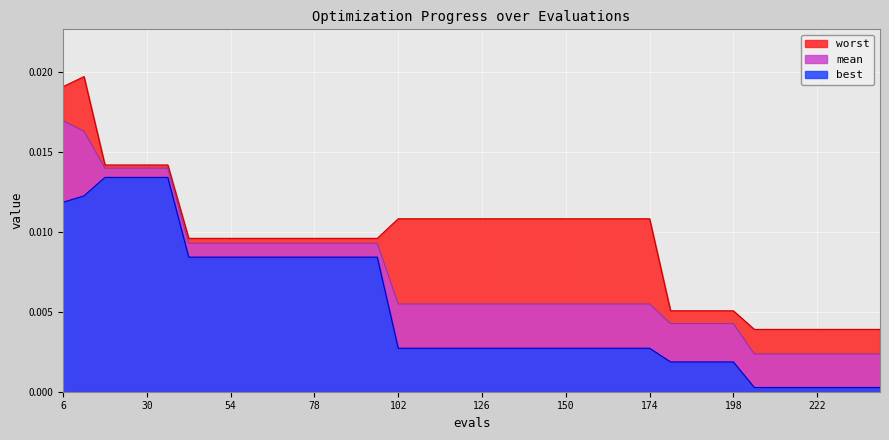

True or false: mean and best cross at least once.

False